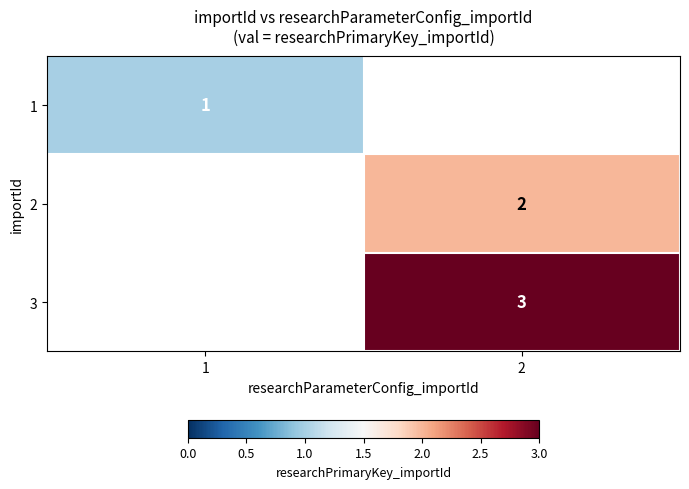

The 3 series shows 3 at 2. True or false?

True